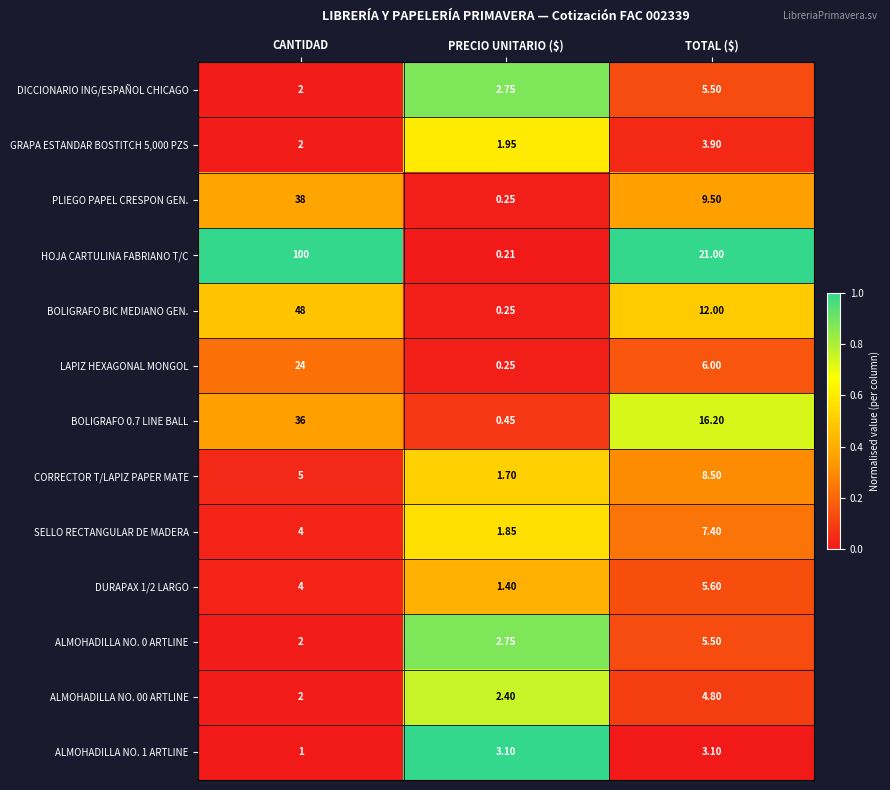

Which series changed the most between CANTIDAD and TOTAL ($)?

HOJA CARTULINA FABRIANO T/C